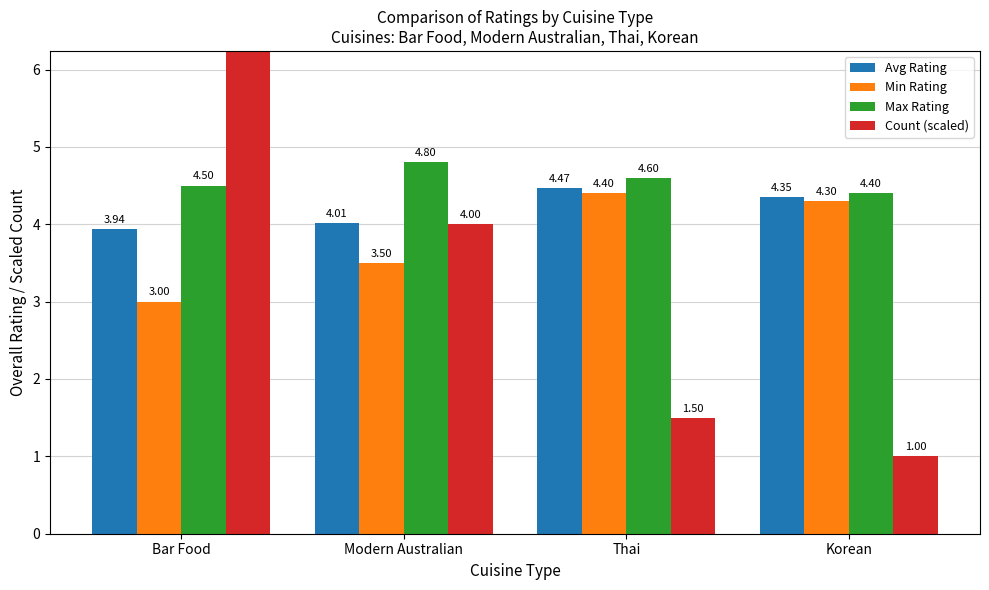

What are all the series names shown in the legend?

Avg Rating, Min Rating, Max Rating, Count (scaled)